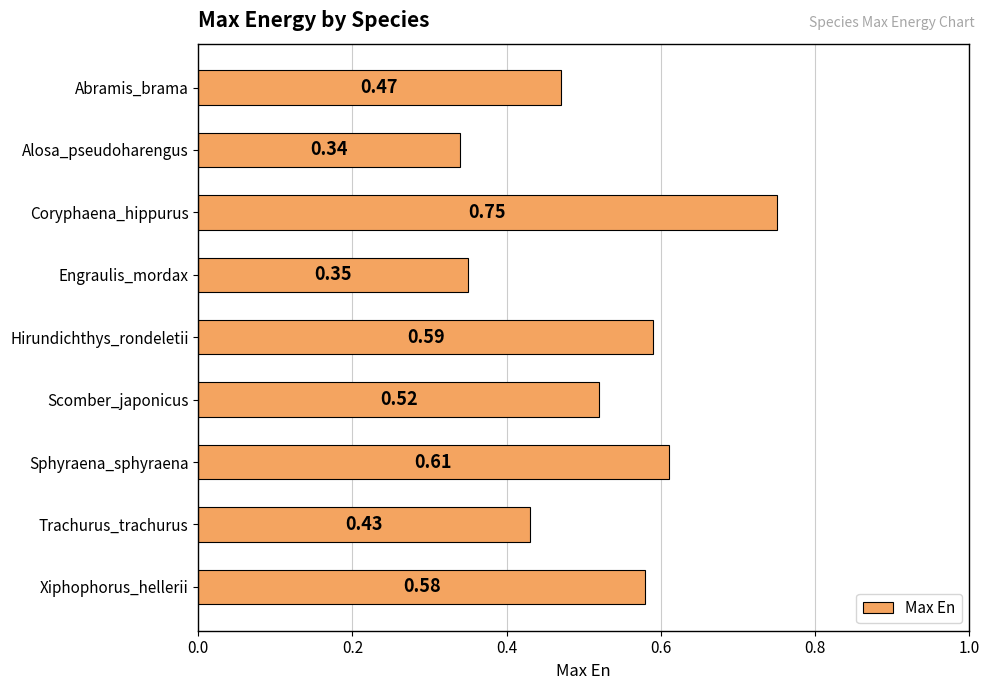

Which category has the highest value across all series?

Coryphaena_hippurus